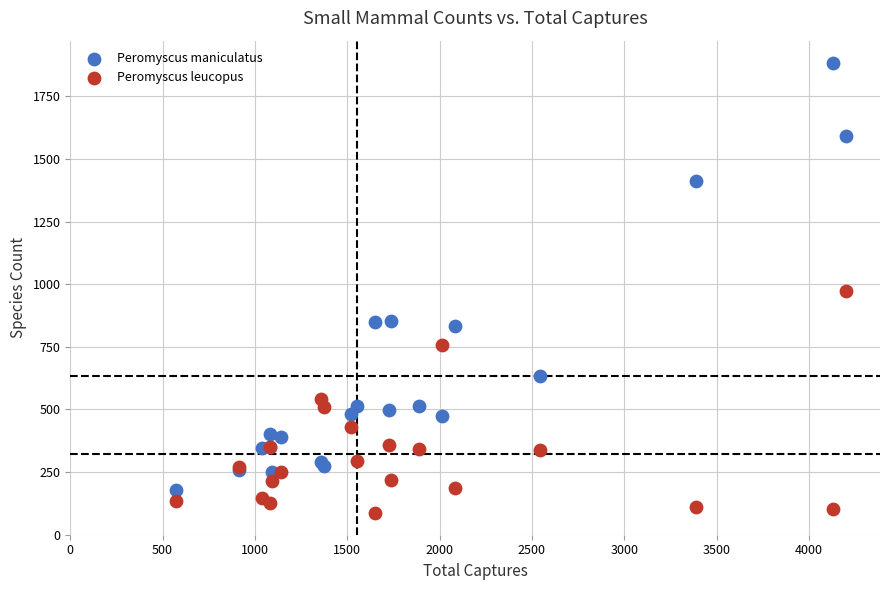

Which series has the largest Y range (max minus min)?

Peromyscus maniculatus